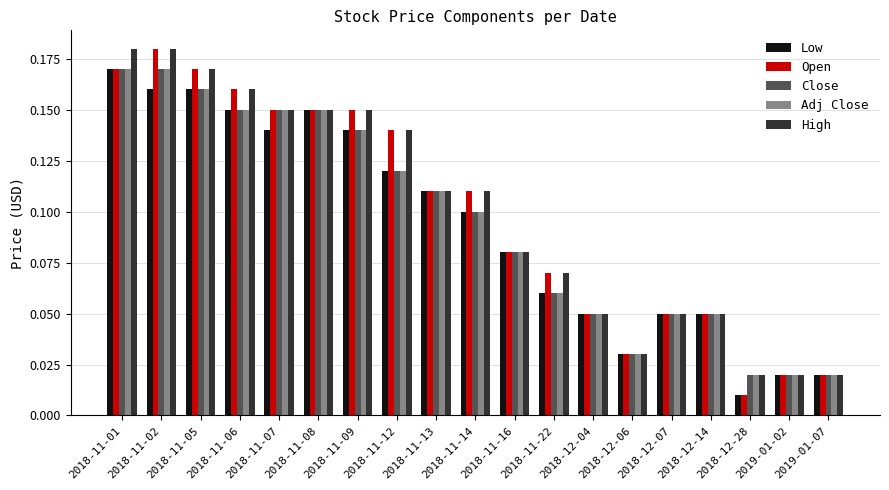

What is the sum of all Close values?

1.8